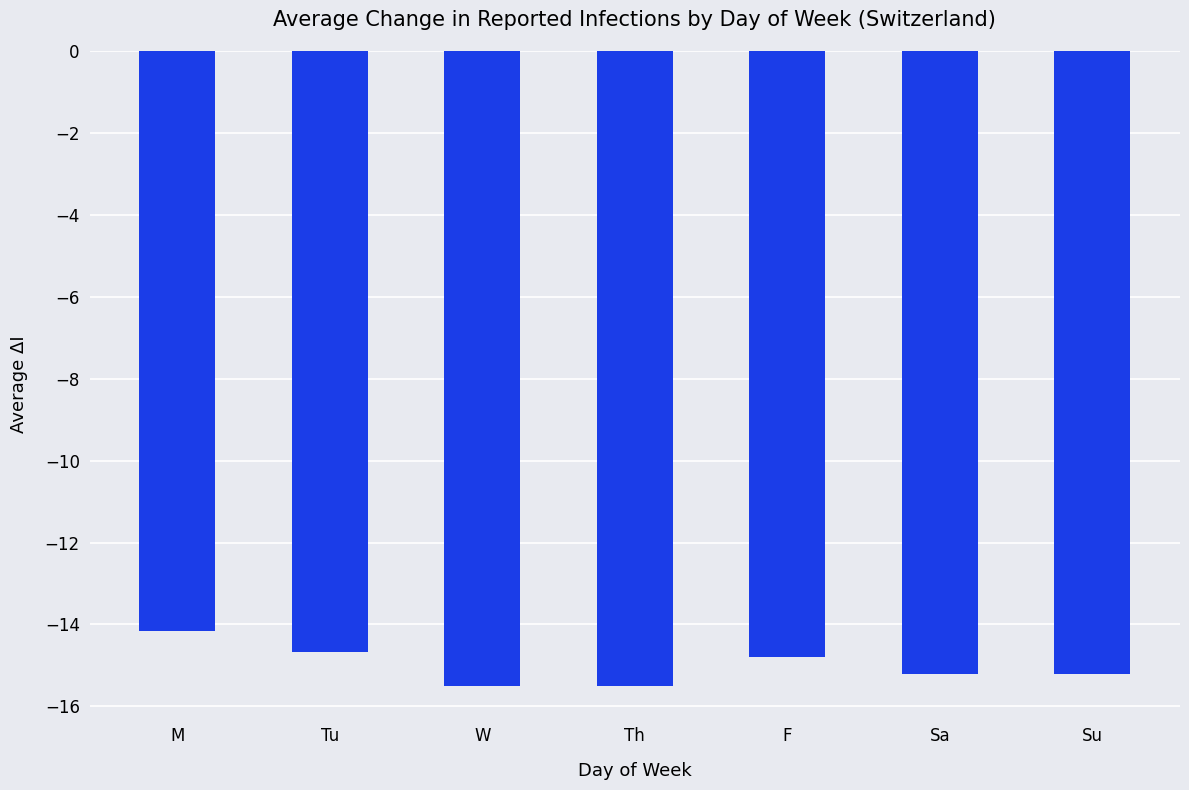

Which has a higher value, W or Sa?

Sa